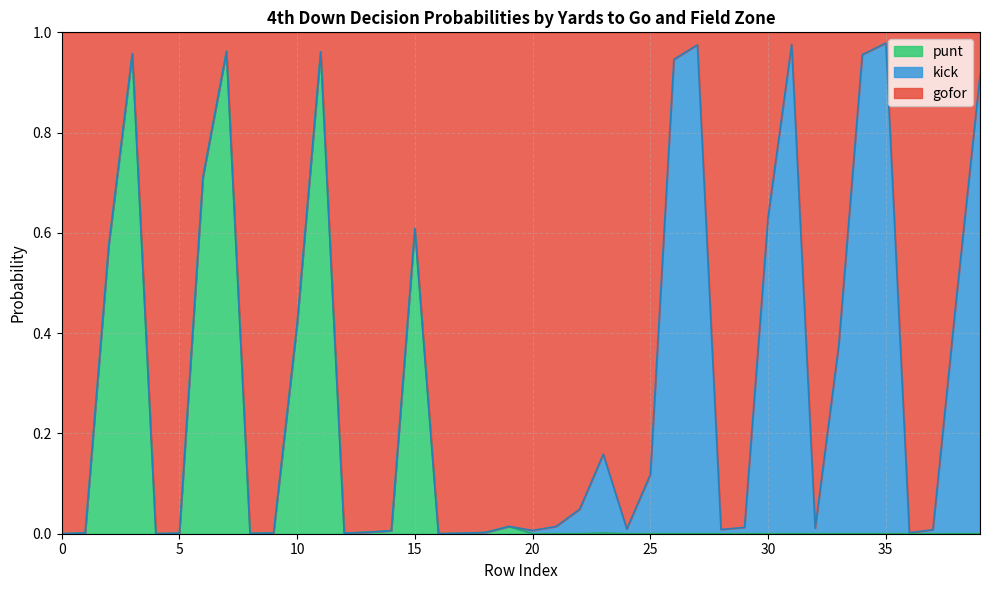

Which series changed the most between 2 and 8?

punt